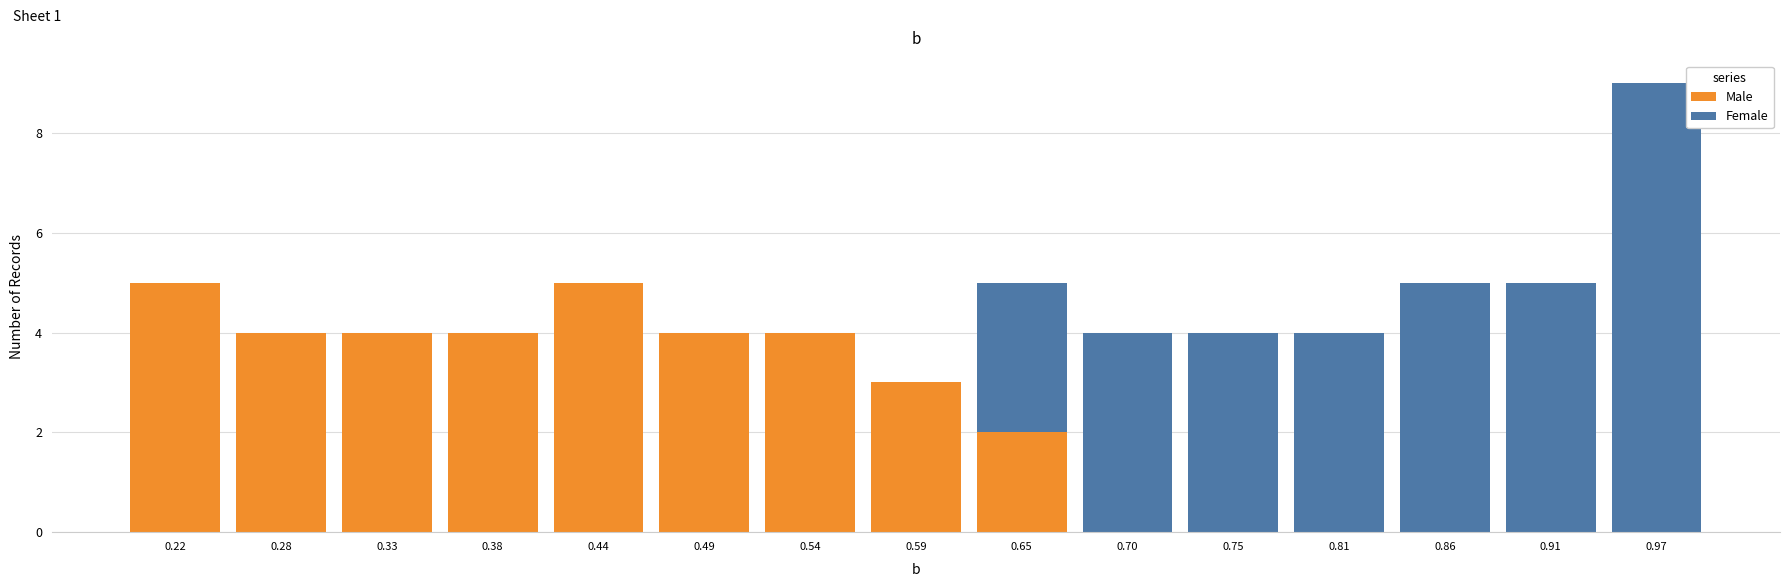

Reading left to right, transcribe this chart: for each stacked bar, give the range it covers on the x-axis and its total height. Neither the bar edges nor the heights are printed on the chart, so give them approximately, as read against the axes.

0.20 to 0.25: 5
0.25 to 0.30: 4
0.30 to 0.36: 4
0.36 to 0.41: 4
0.41 to 0.46: 5
0.46 to 0.52: 4
0.52 to 0.57: 4
0.57 to 0.62: 3
0.62 to 0.67: 5
0.67 to 0.73: 4
0.73 to 0.78: 4
0.78 to 0.83: 4
0.83 to 0.89: 5
0.89 to 0.94: 5
0.94 to 0.99: 9